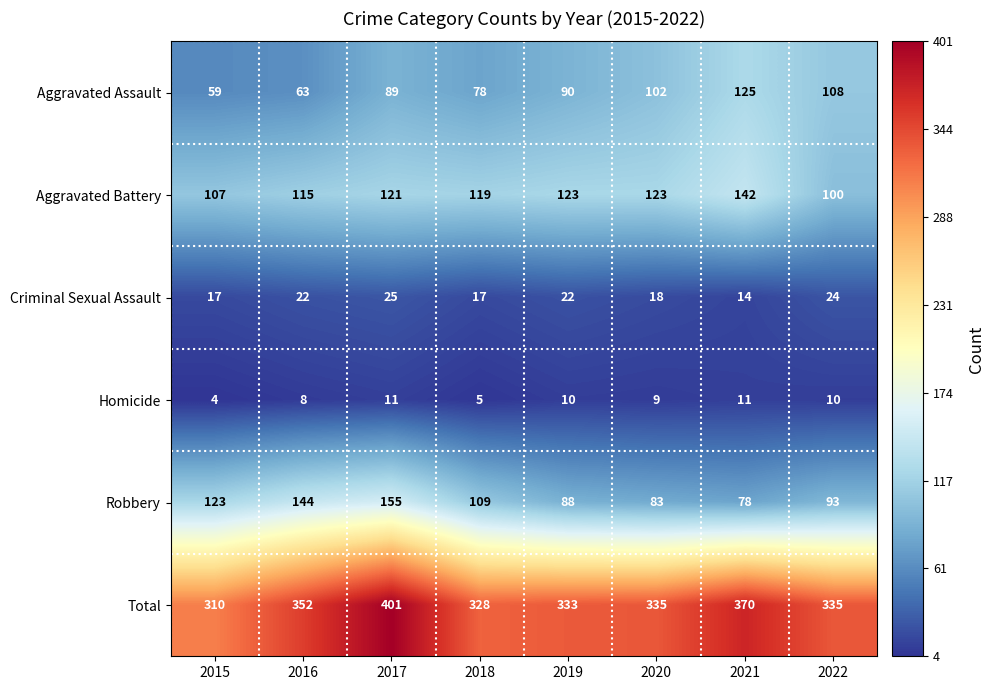

What is the difference between the maximum and minimum values in the Total series?

91